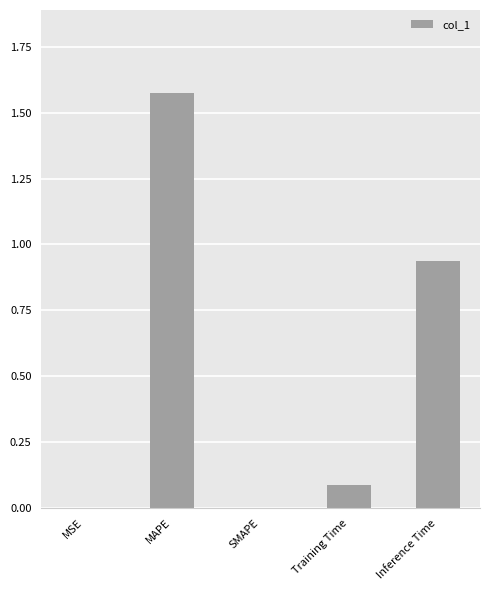

Is it true that the value at MSE is 0.0?

True